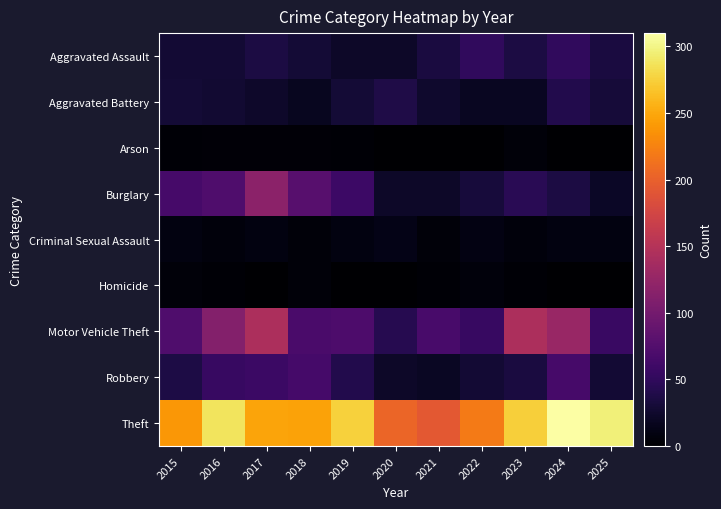

At how many categories does at least one series exceed 291?

2